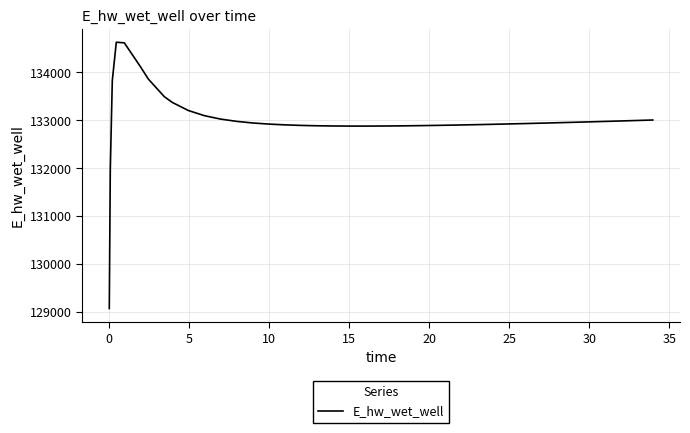

What is the difference between the maximum and minimum values?

5557.7